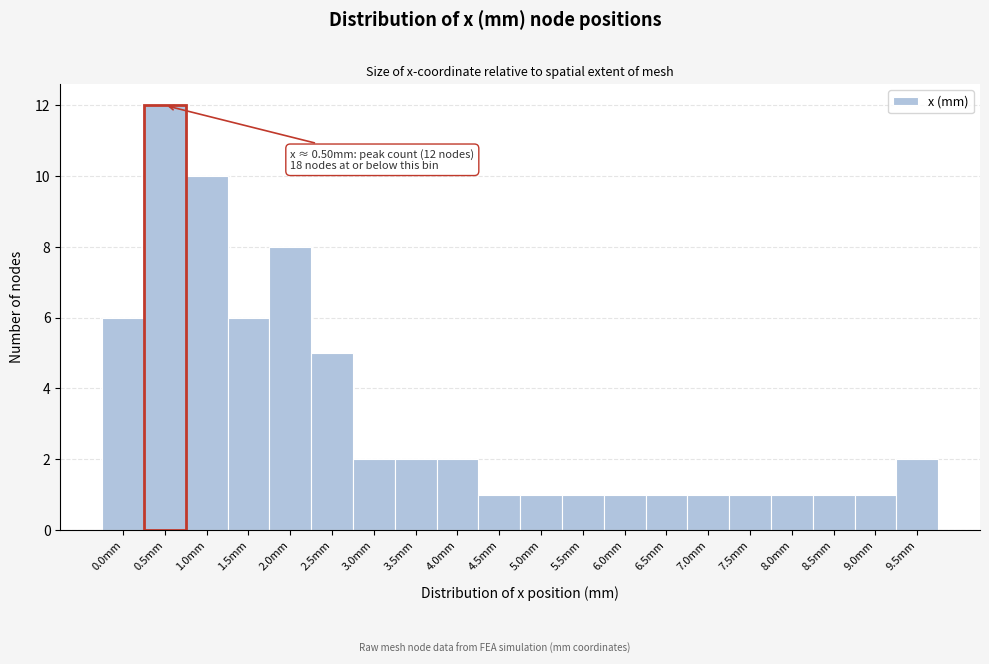

Reading right to left, what are all the values shown in this chart?

2	1	1	1	1	1	1	1	1	1	1	2	2	2	5	8	6	10	12	6